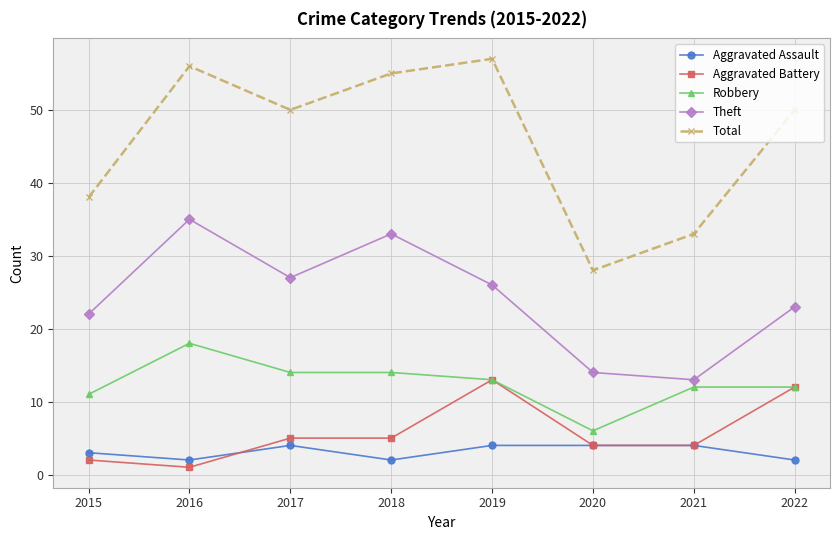

Which series has the largest total across all categories?

Total